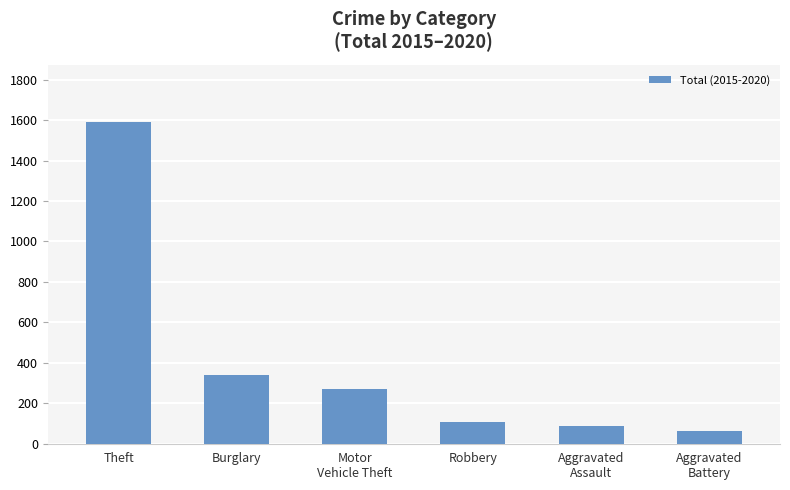

What position from the left is Robbery?

4